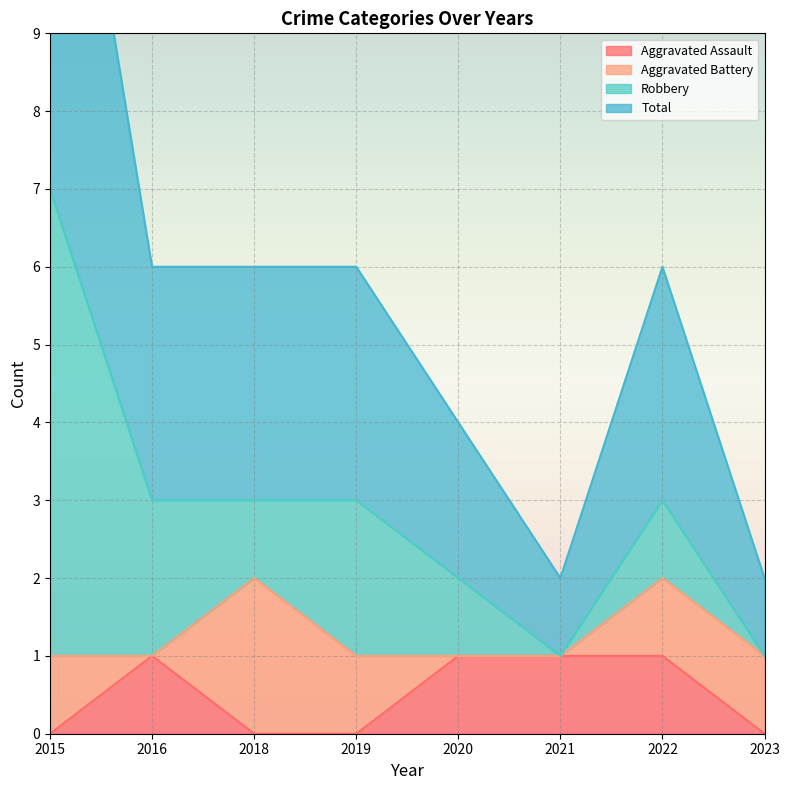

The value of Aggravated Assault at 2023 is -1. True or false?

False